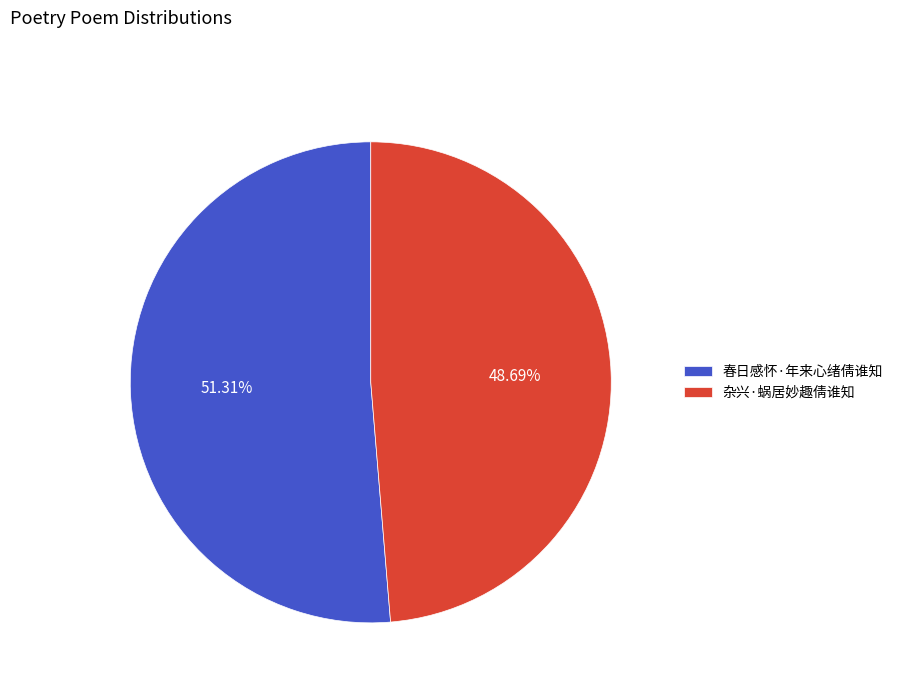

Approximately how many times larger is the value at 春日感怀·年来心绪倩谁知 compared to 杂兴·蜗居妙趣倩谁知?

1.1